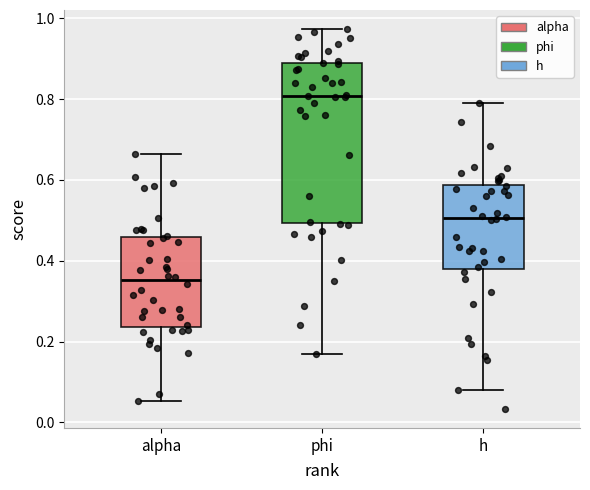

Which box is the tallest, from its lower edge to its upper edge?

phi